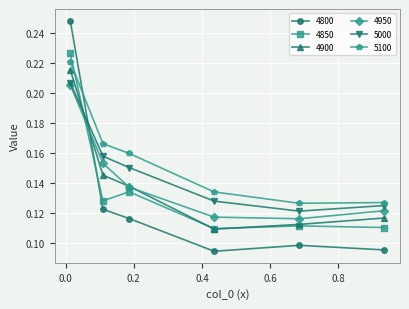

At how many categories does at least one series exceed 0?

6